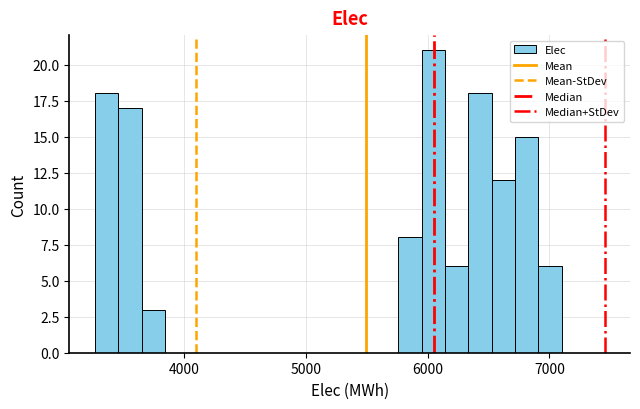

Around what value on the x-axis is the tallest bar? Give the approximate position of its centre, as read against the axis.

6000